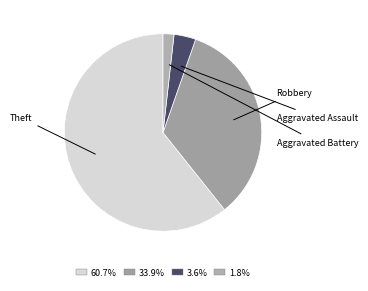

How many segments does this pie chart have?

4